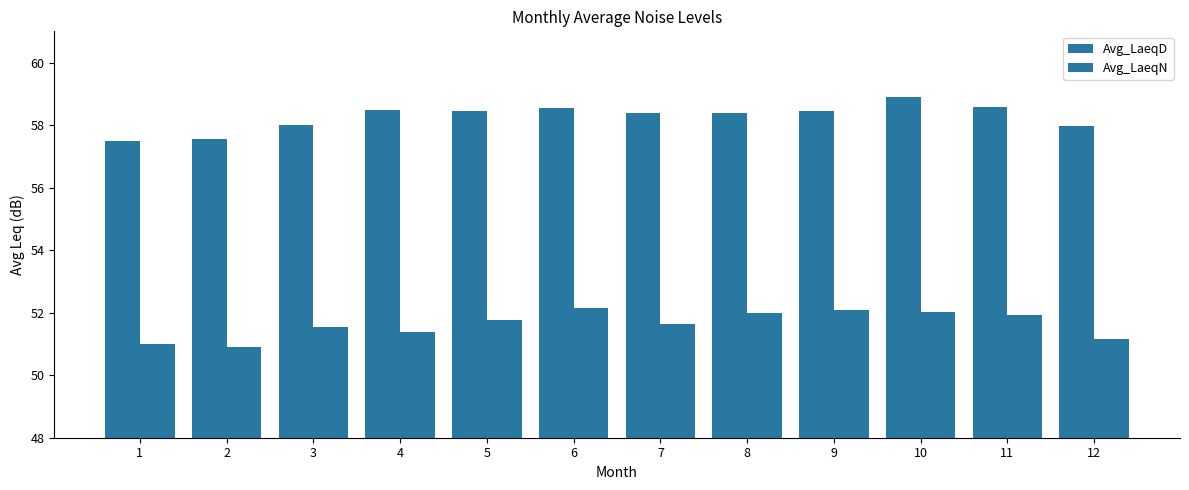

How many groups of bars are there?

12